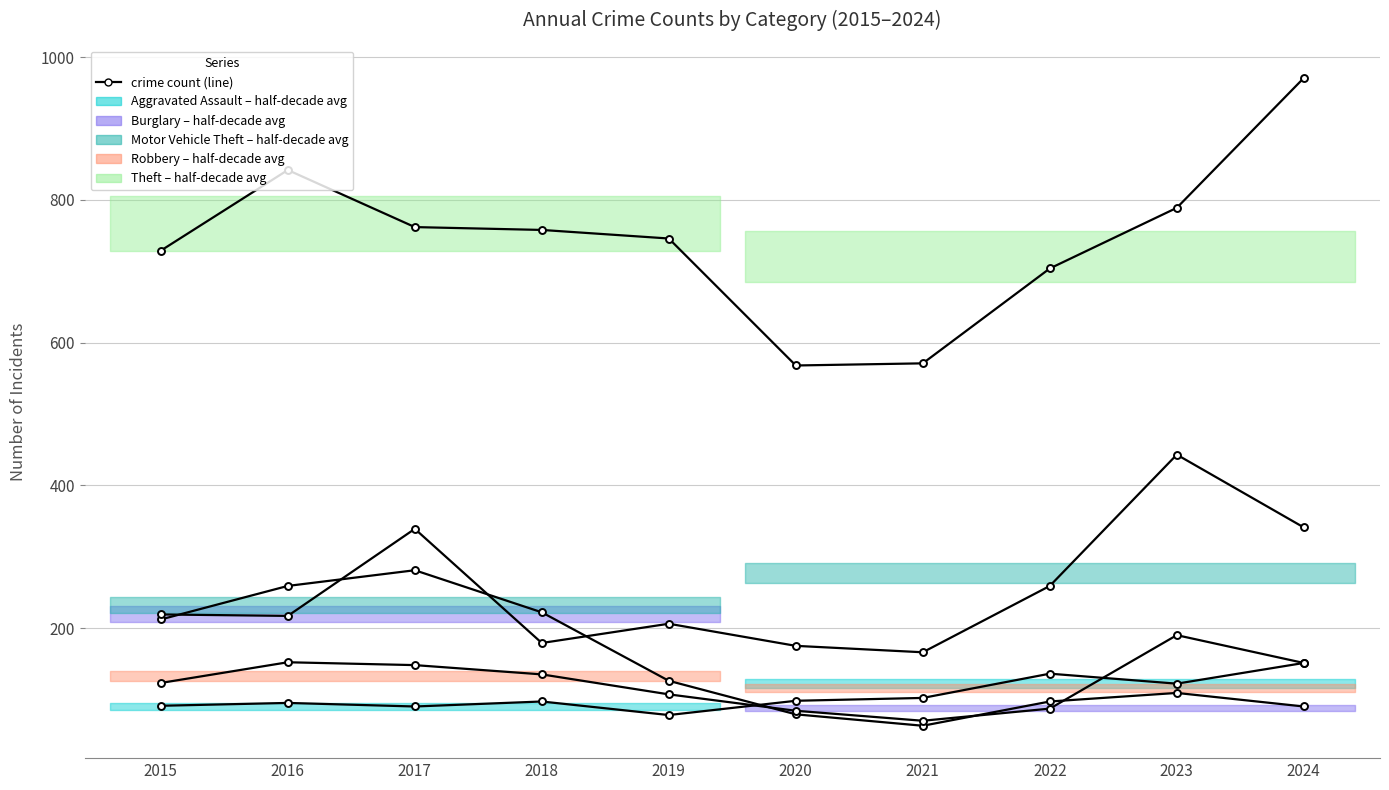

Read the Robbery value at 2017, to the nearest 5.

150